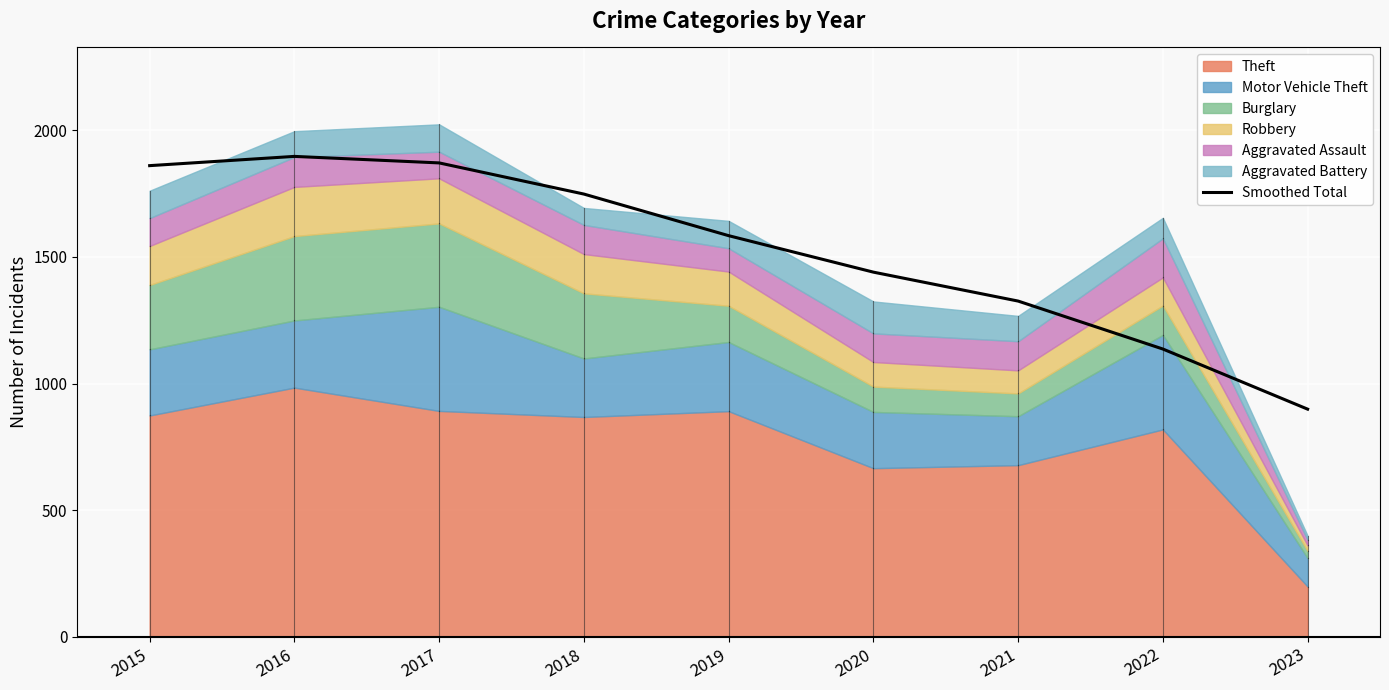

Where is the data nearest to the value 1397?

2020